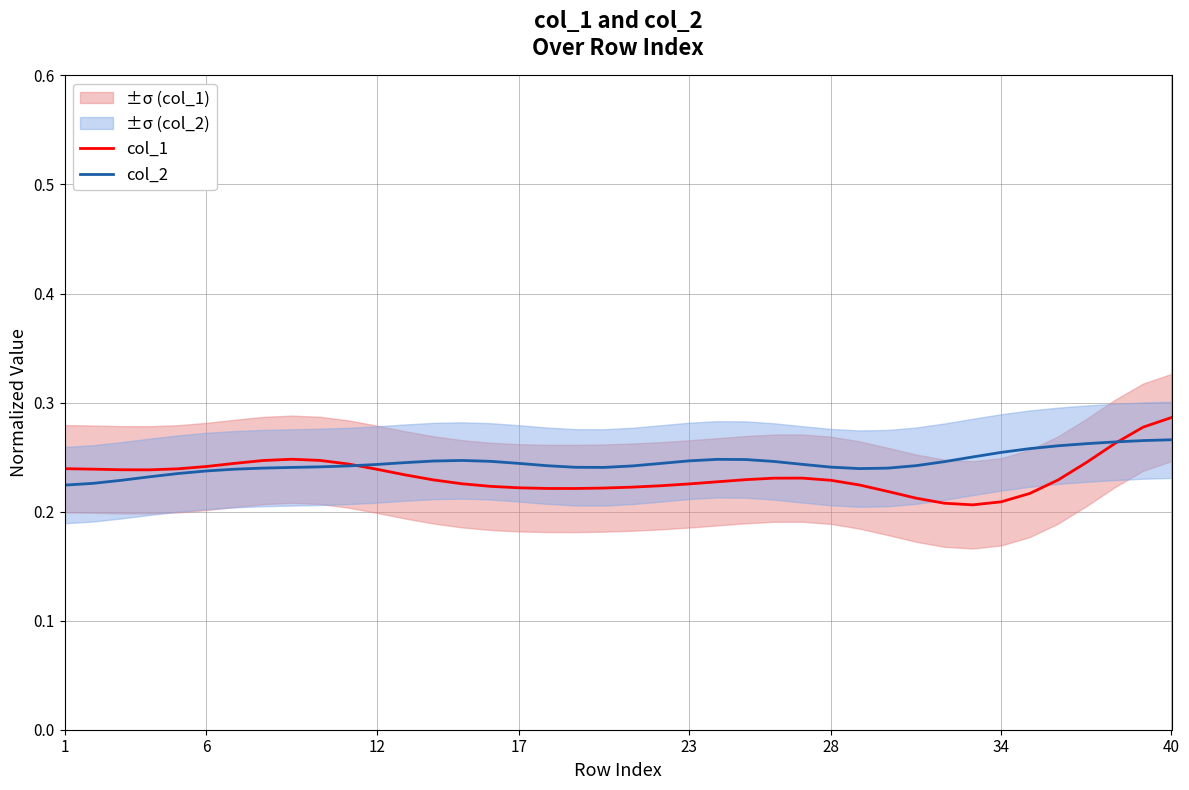

Reading left to right, what are all the values shown in this chart?

col_1: 0.2	0.2	0.2	0.2	0.2	0.2	0.2	0.2	0.2	0.2	0.2	0.2	0.2	0.2	0.2	0.2	0.2	0.2	0.2	0.2	0.2	0.2	0.2	0.2	0.2	0.2	0.2	0.2	0.2	0.2	0.2	0.2	0.2	0.2	0.2	0.2	0.2	0.3	0.3	0.3
col_2: 0.2	0.2	0.2	0.2	0.2	0.2	0.2	0.2	0.2	0.2	0.2	0.2	0.2	0.2	0.2	0.2	0.2	0.2	0.2	0.2	0.2	0.2	0.2	0.2	0.2	0.2	0.2	0.2	0.2	0.2	0.2	0.2	0.3	0.3	0.3	0.3	0.3	0.3	0.3	0.3